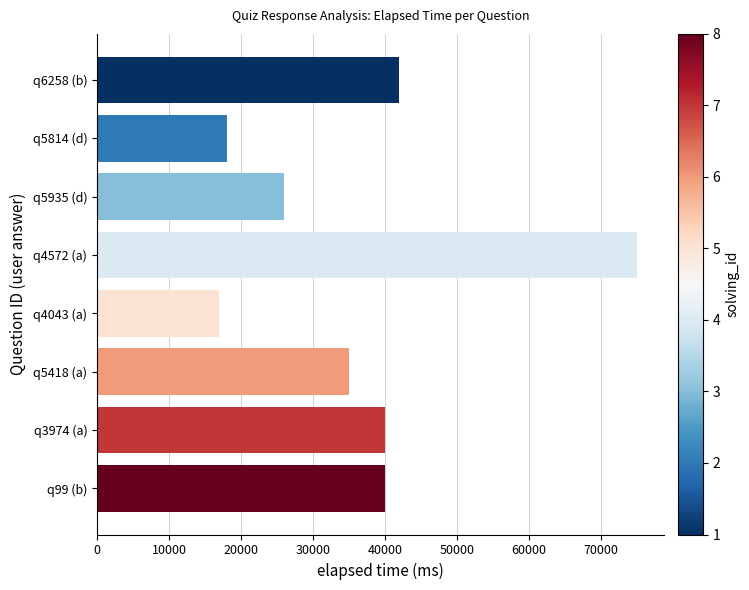

Where is the data nearest to the value 46000?

q6258 (b)